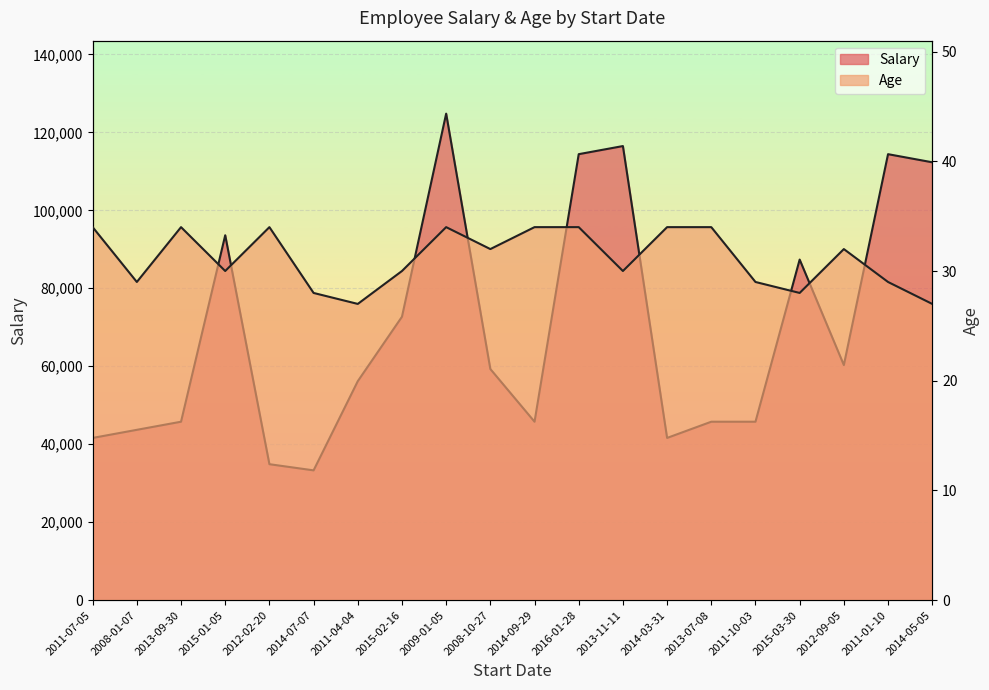

What is the value of the Age point at the 13th from the left?

30.0